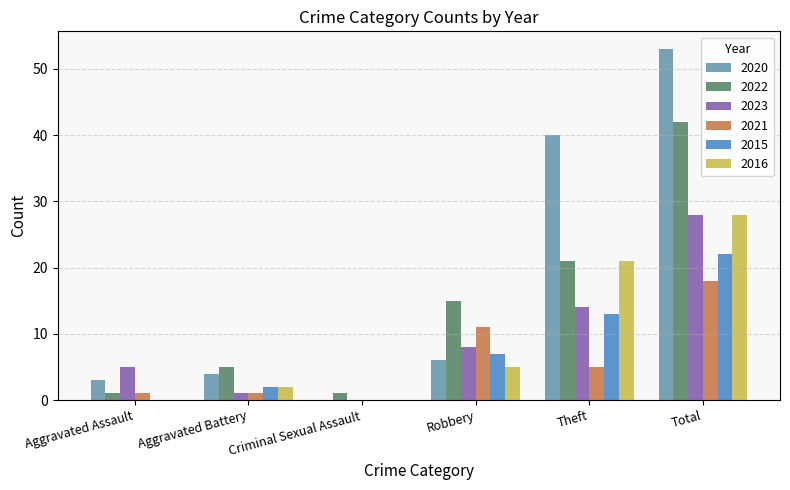

Between Theft and Total, which series saw the biggest shift?

2022